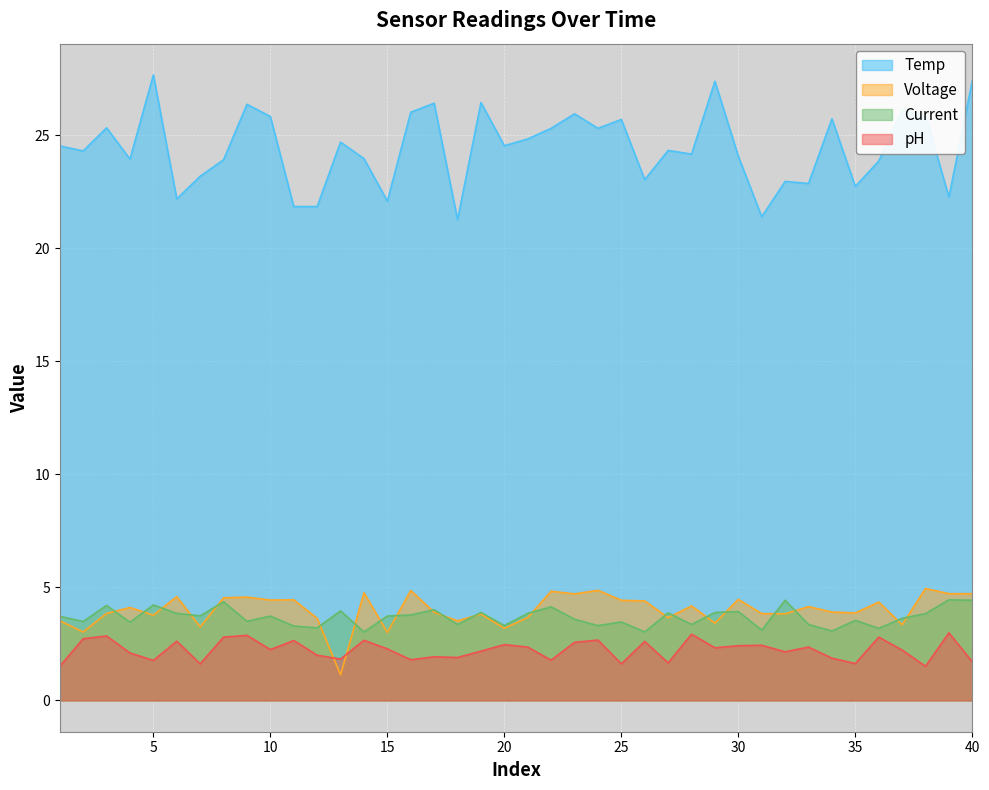

True or false: Temp has more than 0 points higher than both neighbors.

True